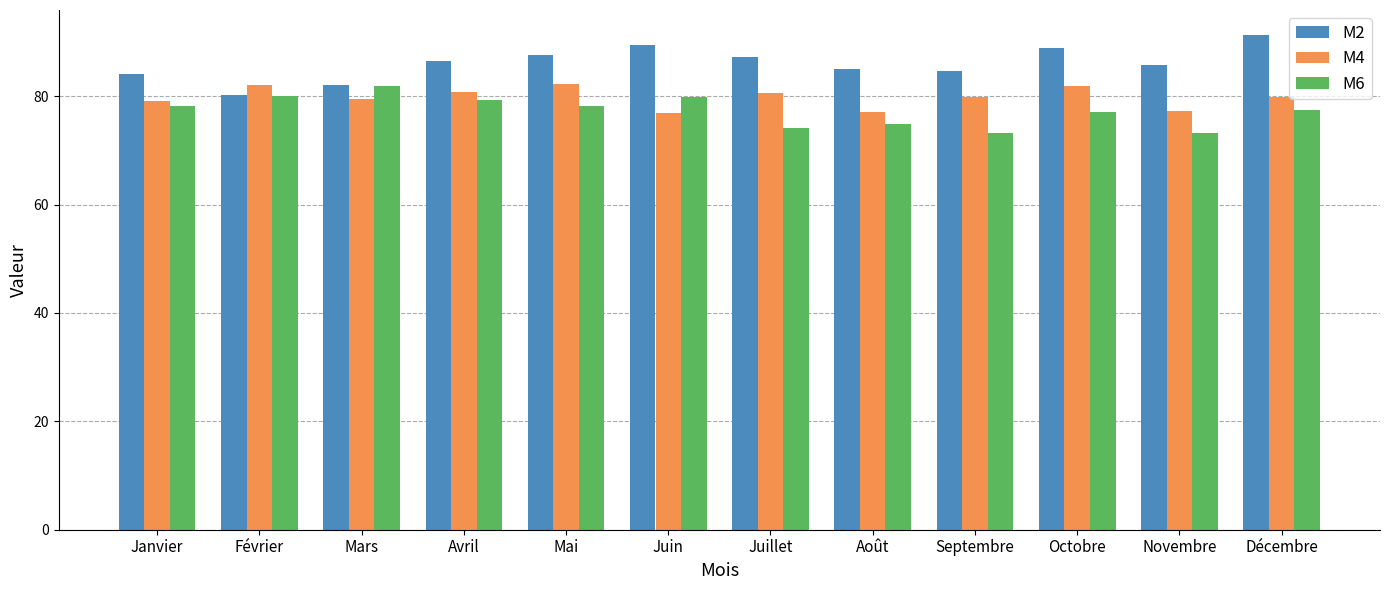

What is the difference between the maximum and second lowest values in the M2 series?

9.3